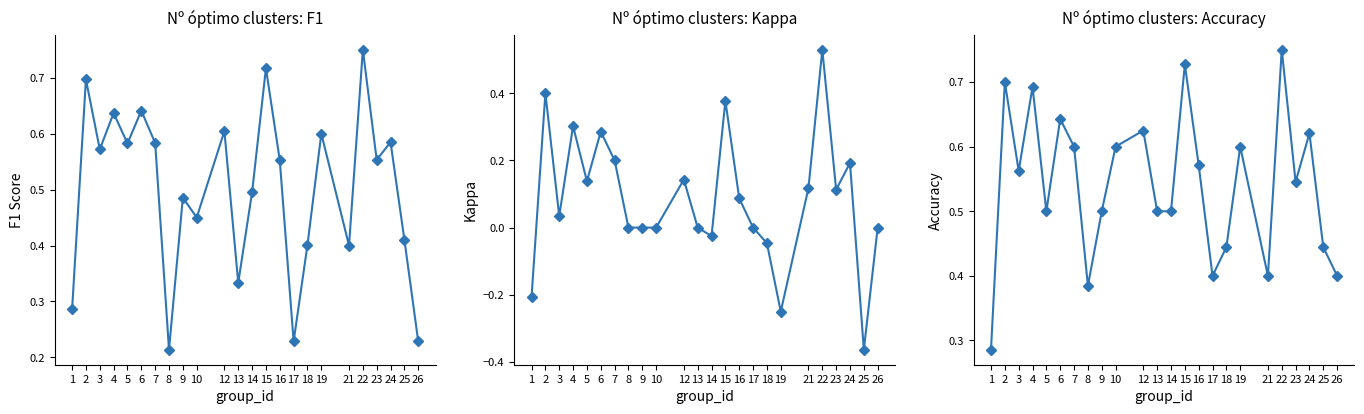

How many lines are shown in the chart?

3